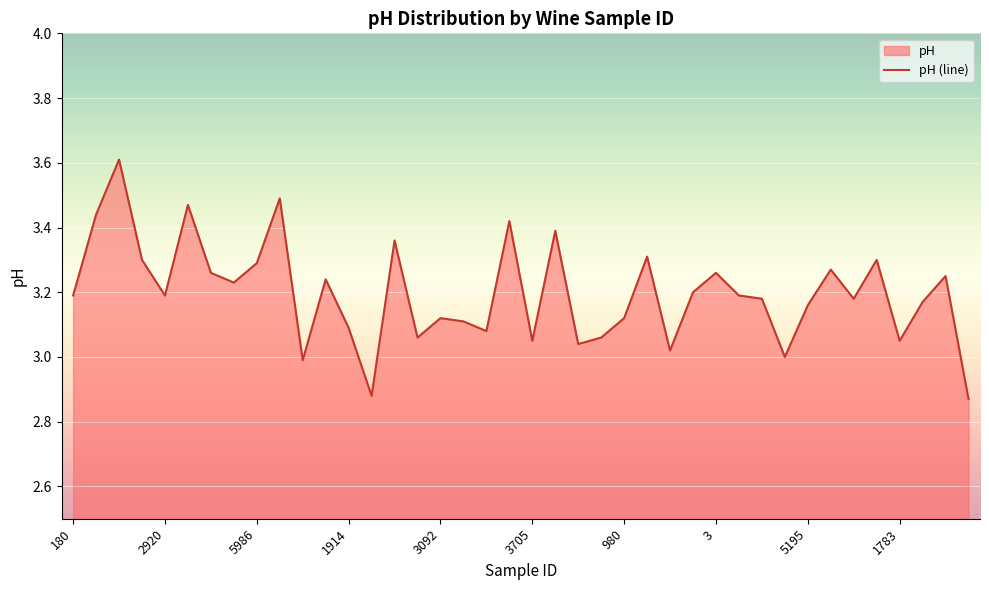

Which has a higher value, 2604 or 5139?

2604